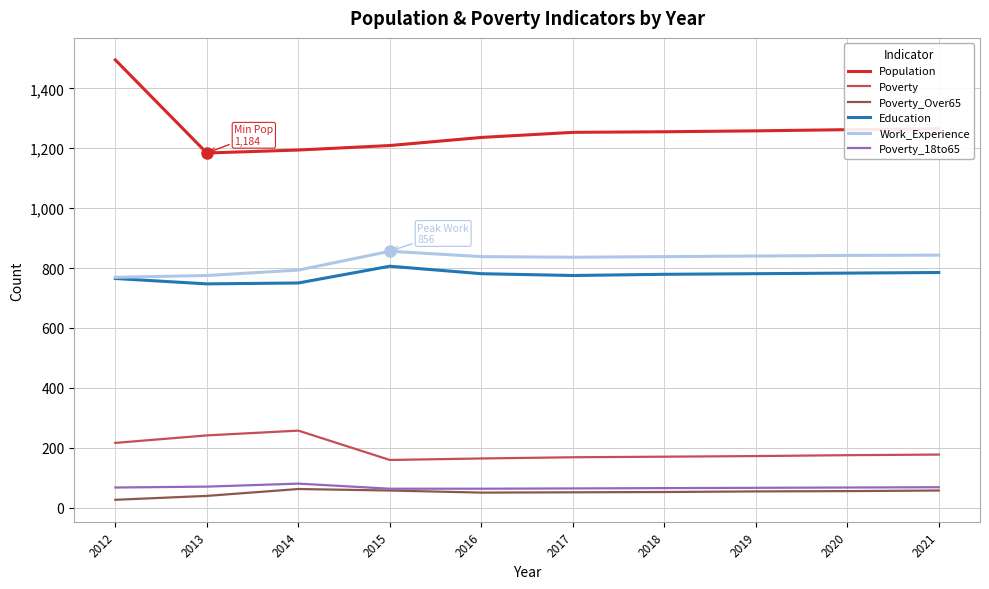

What is the difference between the Population values at 2021 and 2017?

12